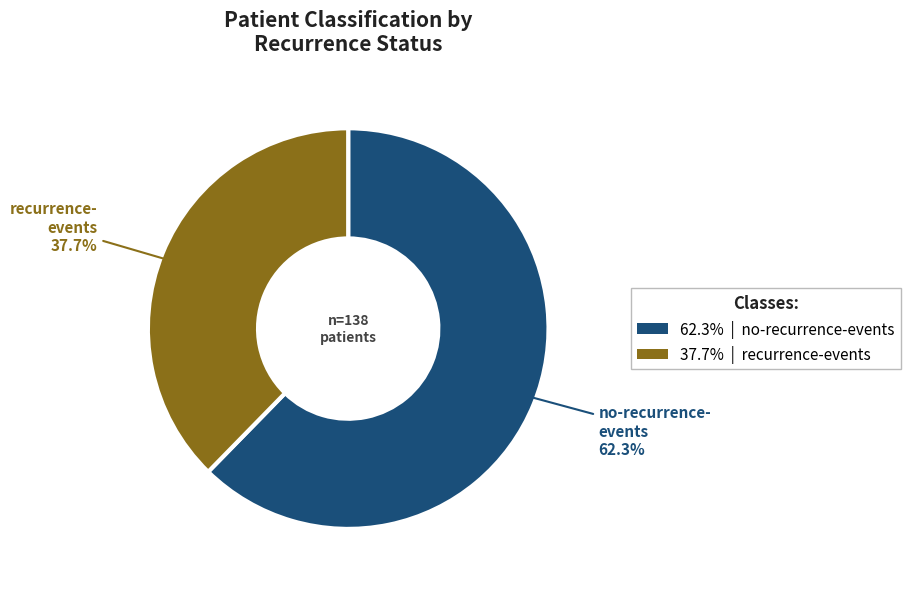

Is there a majority slice in this chart?

Yes